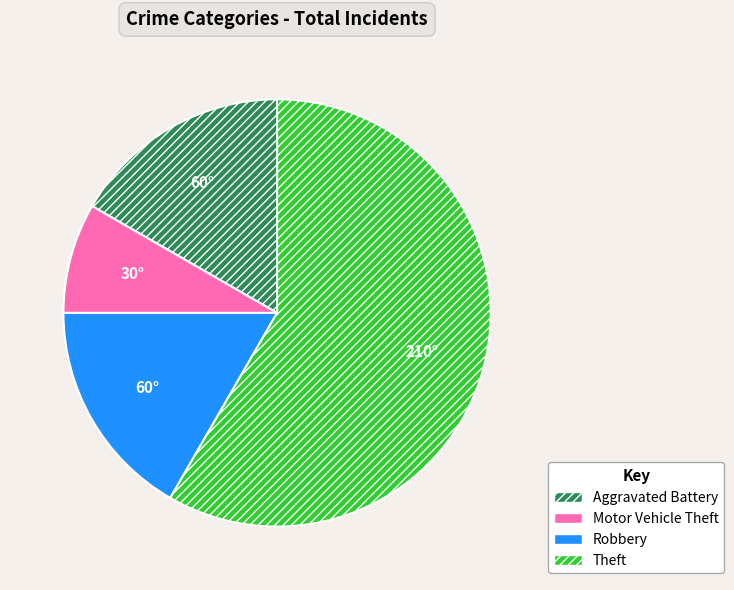

Which category accounts for the majority?

Theft